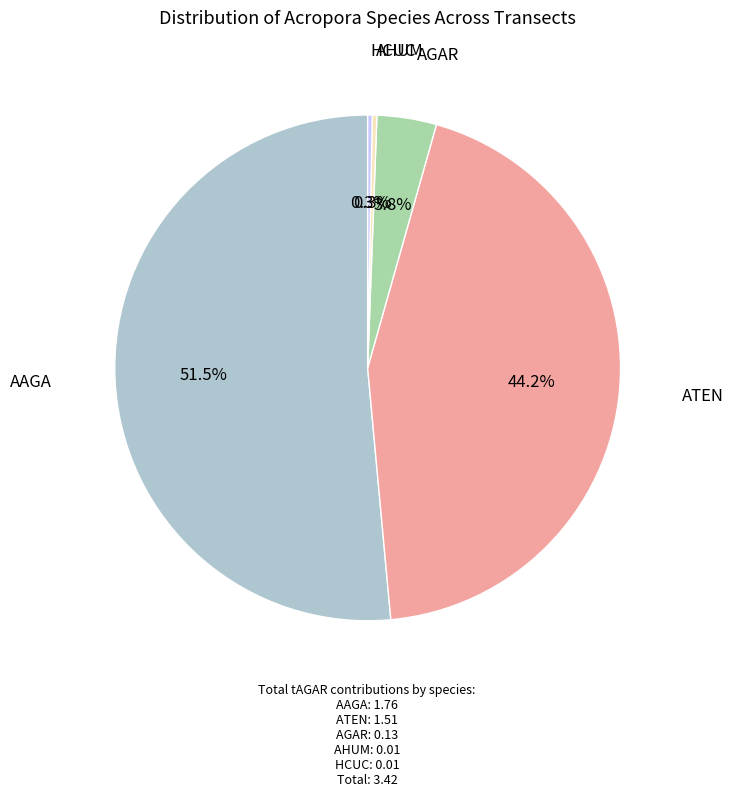

Is there any slice that represents more than half of the pie?

Yes